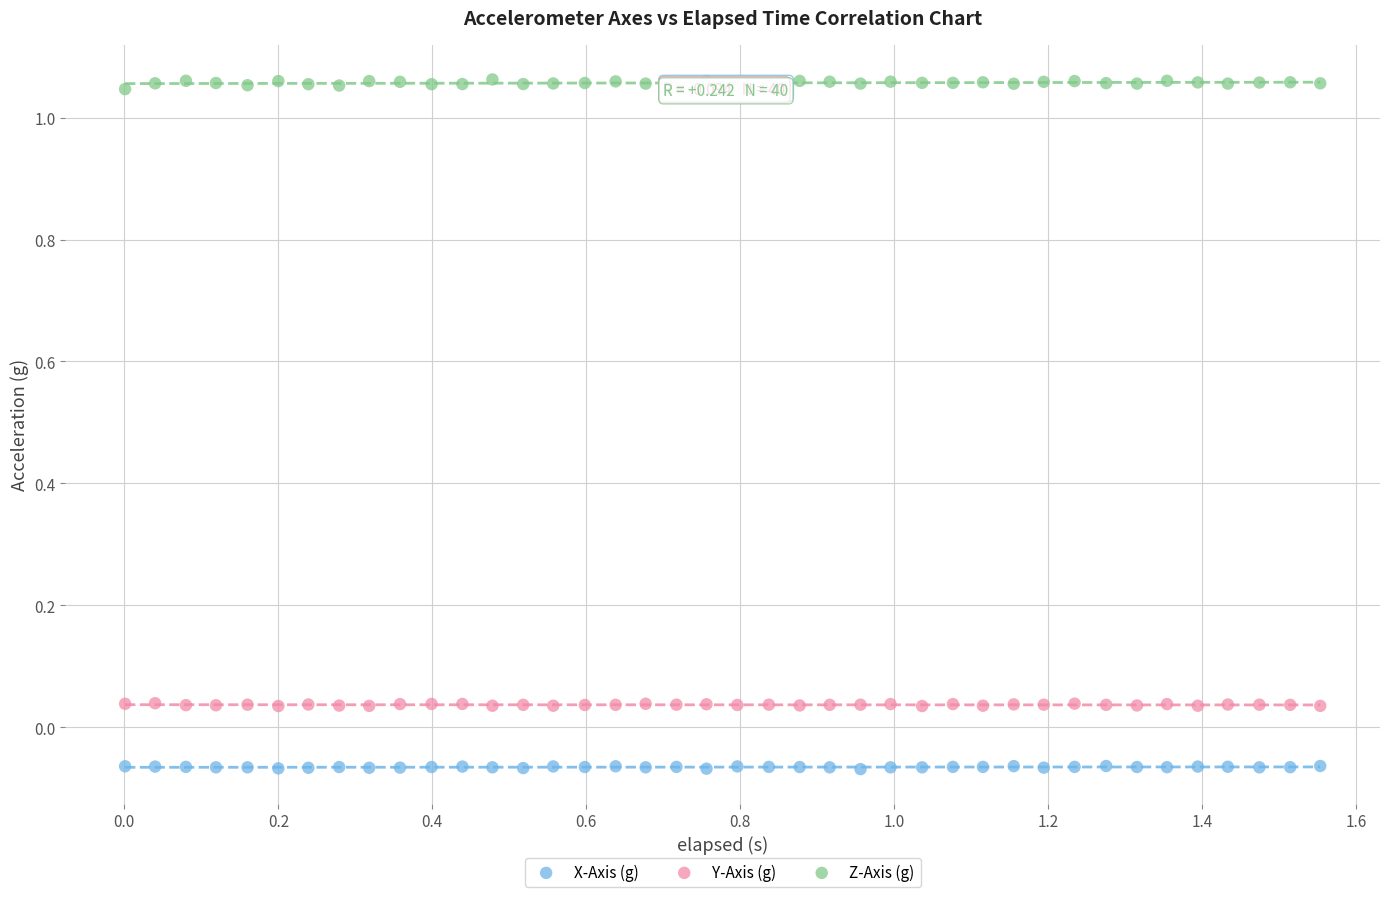

Which series contains the lowest Y value?

X-Axis (g)